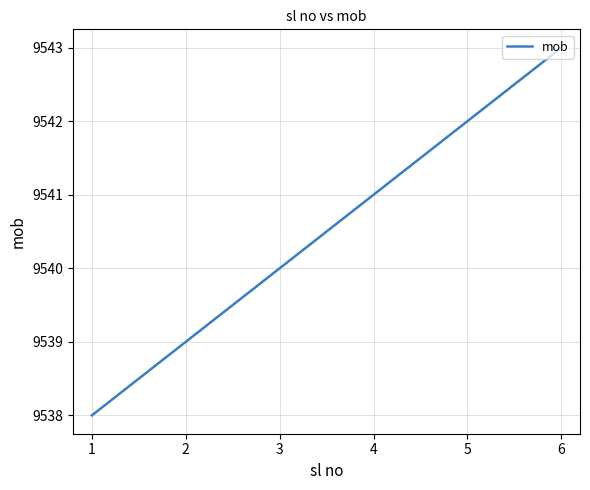

How many values are between 9539 and 9542?

4